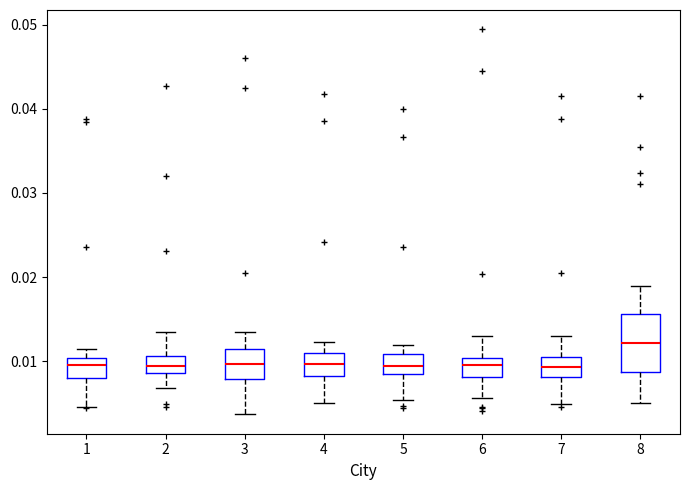

Reading left to right, transcribe this box plot: for each box, give where its median line is, the range the box spans, and where its two whiskers end, as read against the y-axis. The values are not printed on the chart, so give them approximately, as read against the axis.

1: median 0.010 (inside the box), box 0.008 to 0.010, whiskers 0.005 to 0.011
2: median 0.009 (inside the box), box 0.009 to 0.011, whiskers 0.007 to 0.013
3: median 0.010, box 0.008 to 0.011, whiskers 0.004 to 0.014
4: median 0.010, box 0.008 to 0.011, whiskers 0.005 to 0.012
5: median 0.009, box 0.008 to 0.011, whiskers 0.005 to 0.012
6: median 0.010 (inside the box), box 0.008 to 0.010, whiskers 0.006 to 0.013
7: median 0.009, box 0.008 to 0.011, whiskers 0.005 to 0.013
8: median 0.012, box 0.009 to 0.016, whiskers 0.005 to 0.019